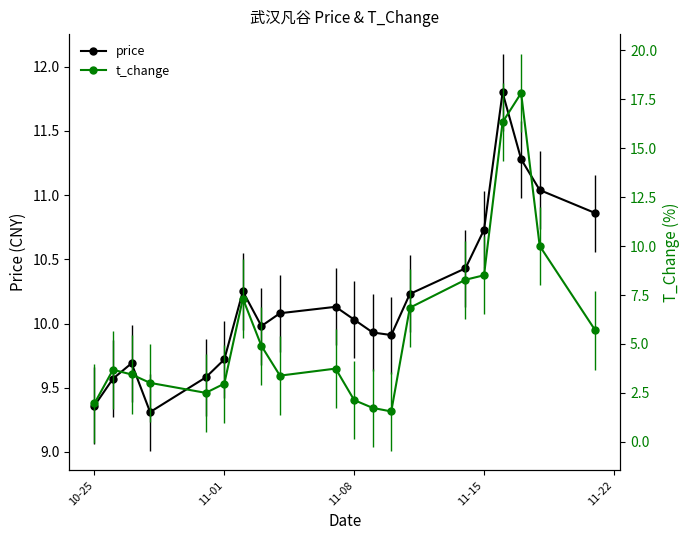

What is the difference between the maximum and minimum values in the price series?

2.5